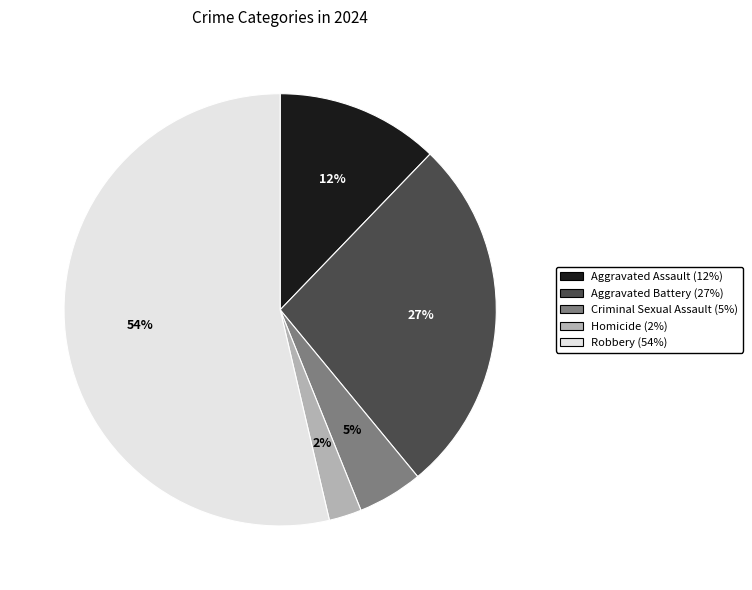

Which has a higher value, Aggravated Battery or Criminal Sexual Assault?

Aggravated Battery